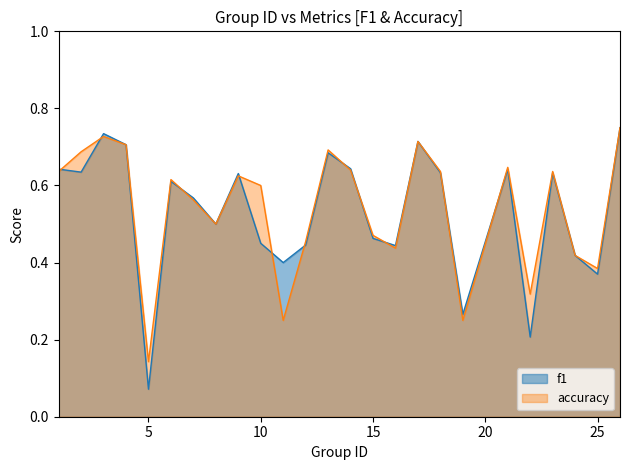

At which category does the chart reach its minimum across all series?

5